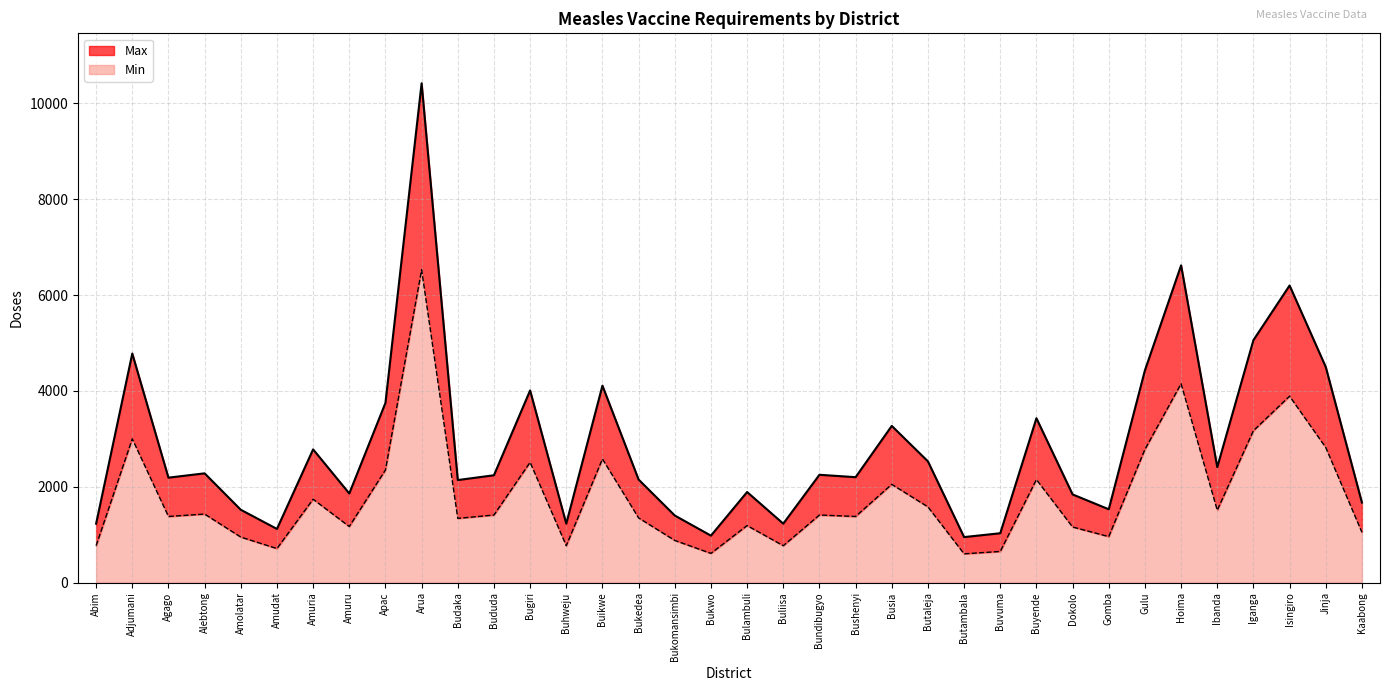

Which series has the largest total across all categories?

Max